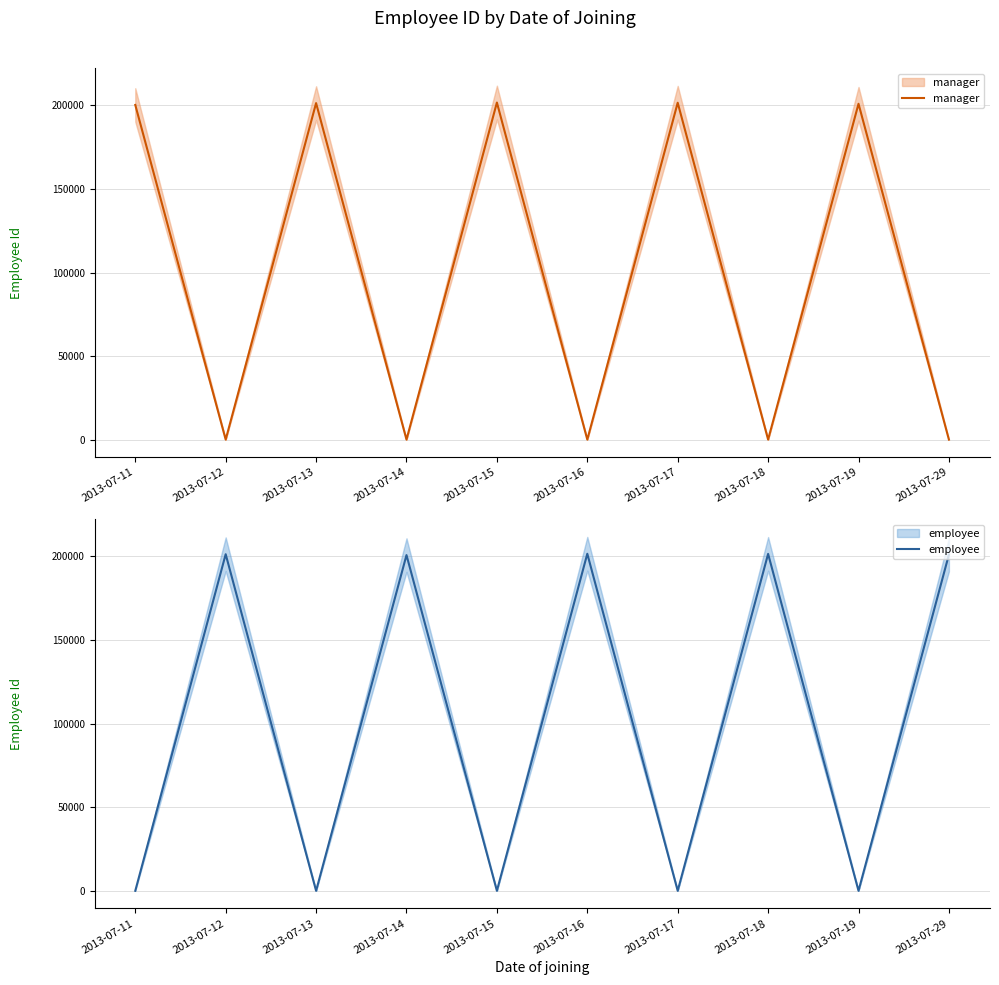

How many categories are shown in the chart?

10